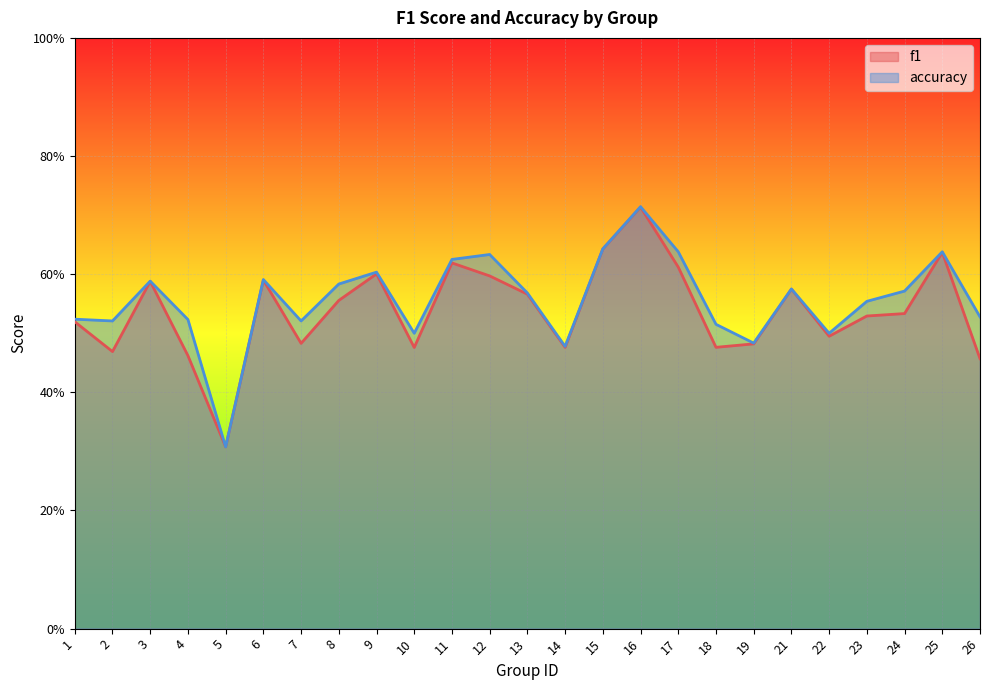

Which has a higher value, 2 or 12?

12